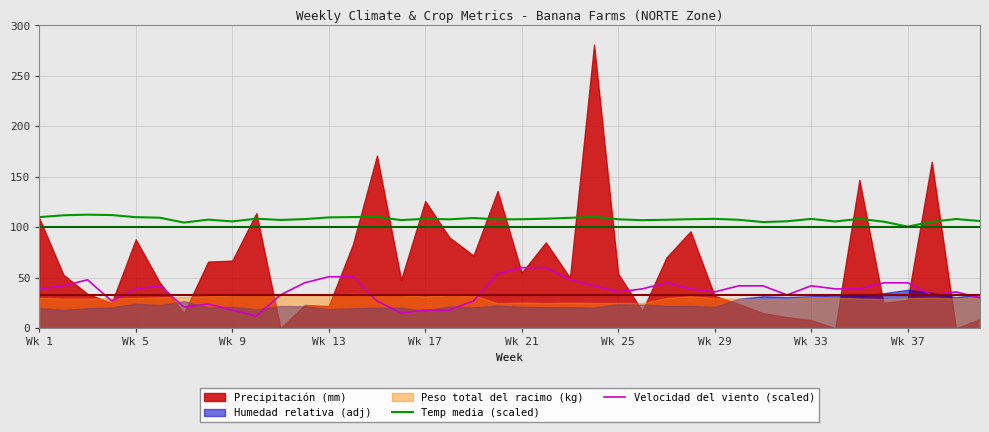

The Velocidad del viento (scaled) series shows 13.0 at Wk 37. True or false?

False